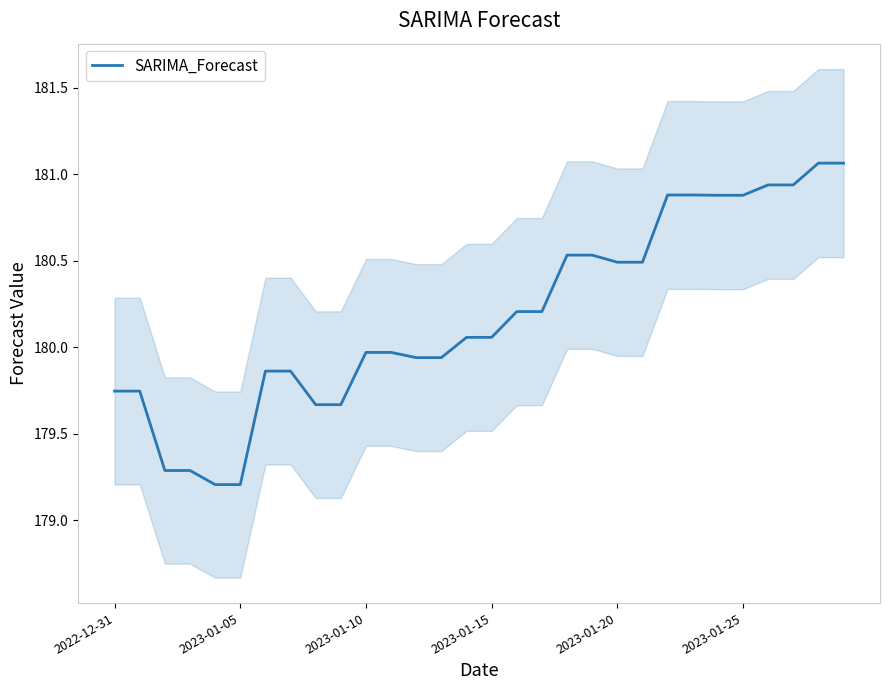

Is it true that the value at 6 is 179.9?

True